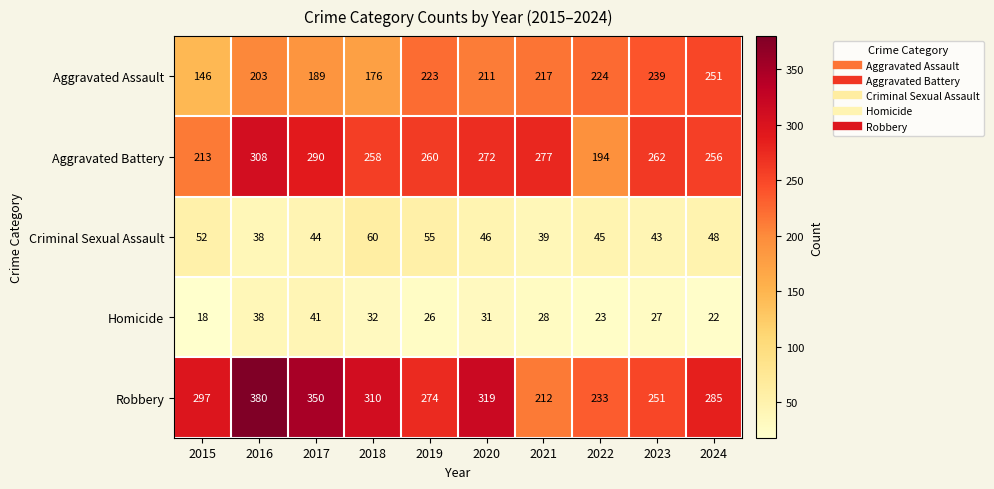

What is the lowest value of the Homicide series?

18